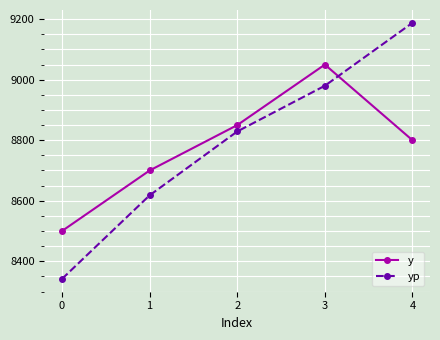

True or false: yp has a value of 4581.3 at 1.

False